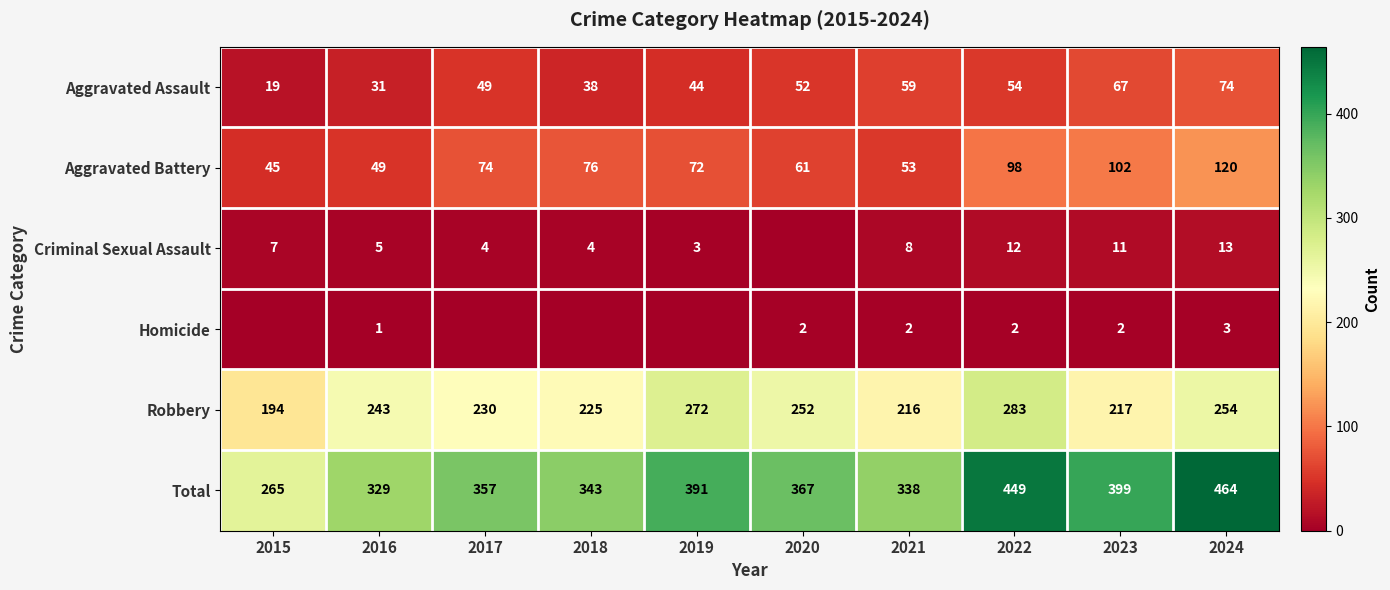

Where is Aggravated Battery nearest to the value 82?

2018